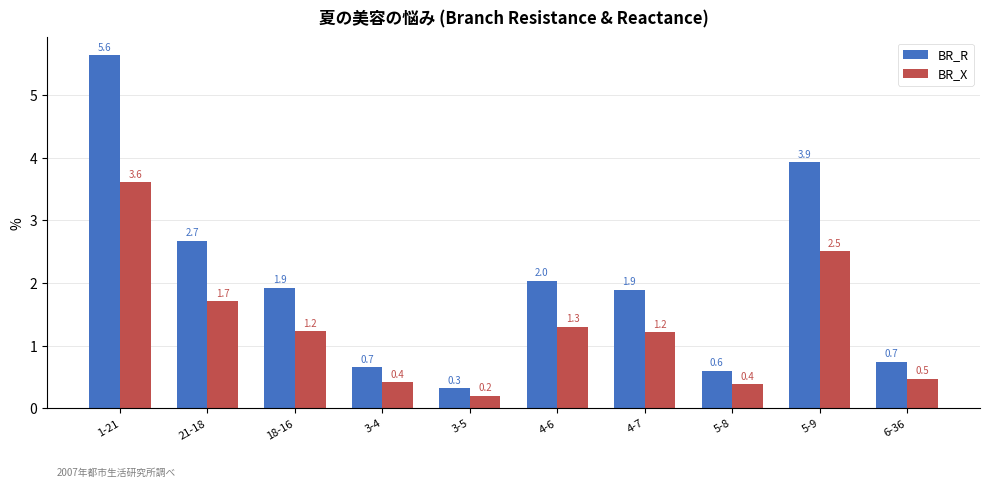

What is the difference between the maximum and minimum values in the BR_X series?

3.4